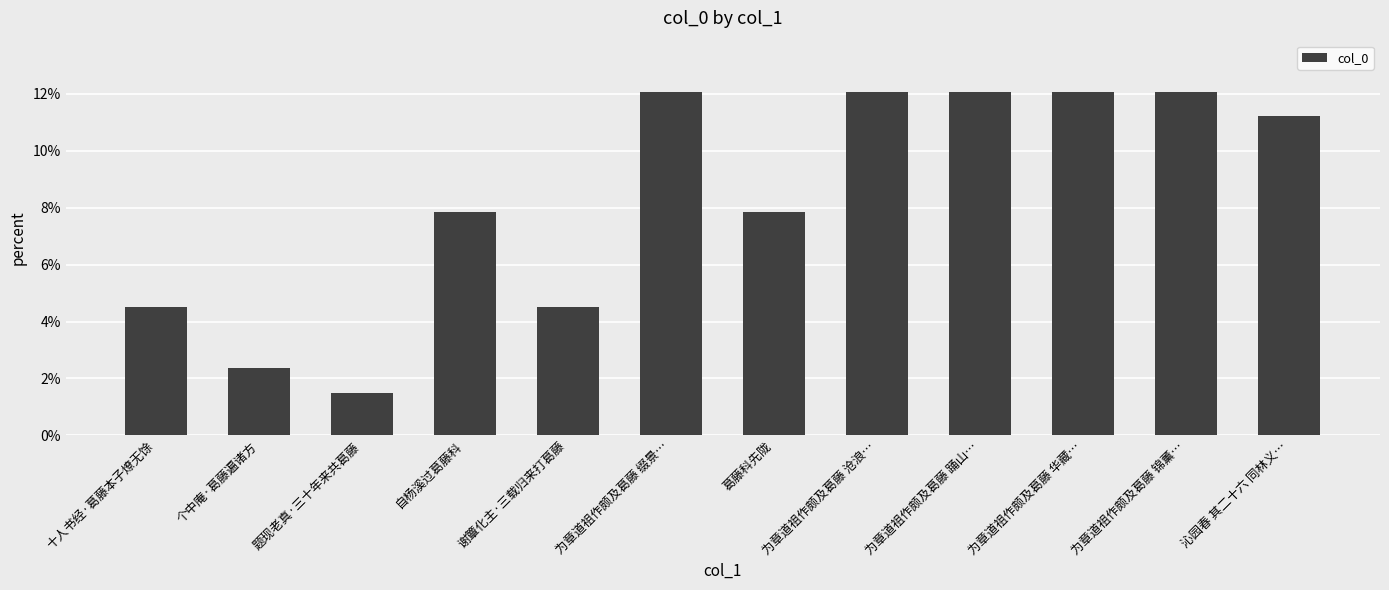

Approximately how many times larger is the value at 沁园春 其二十六 同林义… compared to 为章道祖作颇及葛藤 华藏…?

0.9